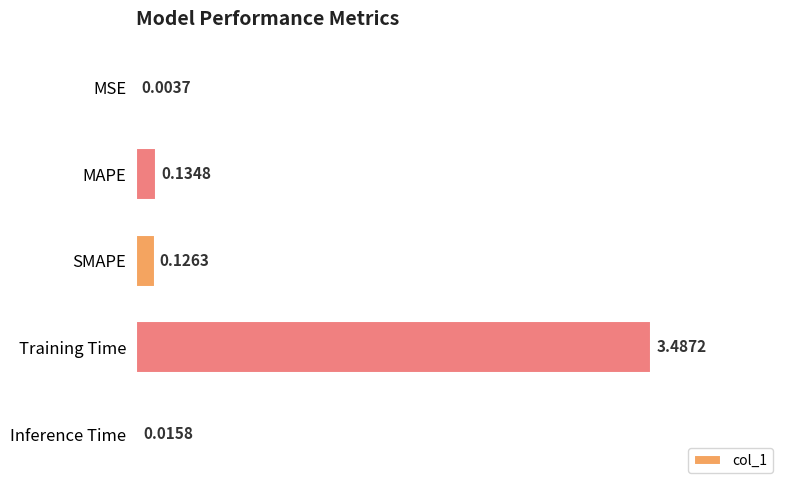

What is the sum of all values?

3.8